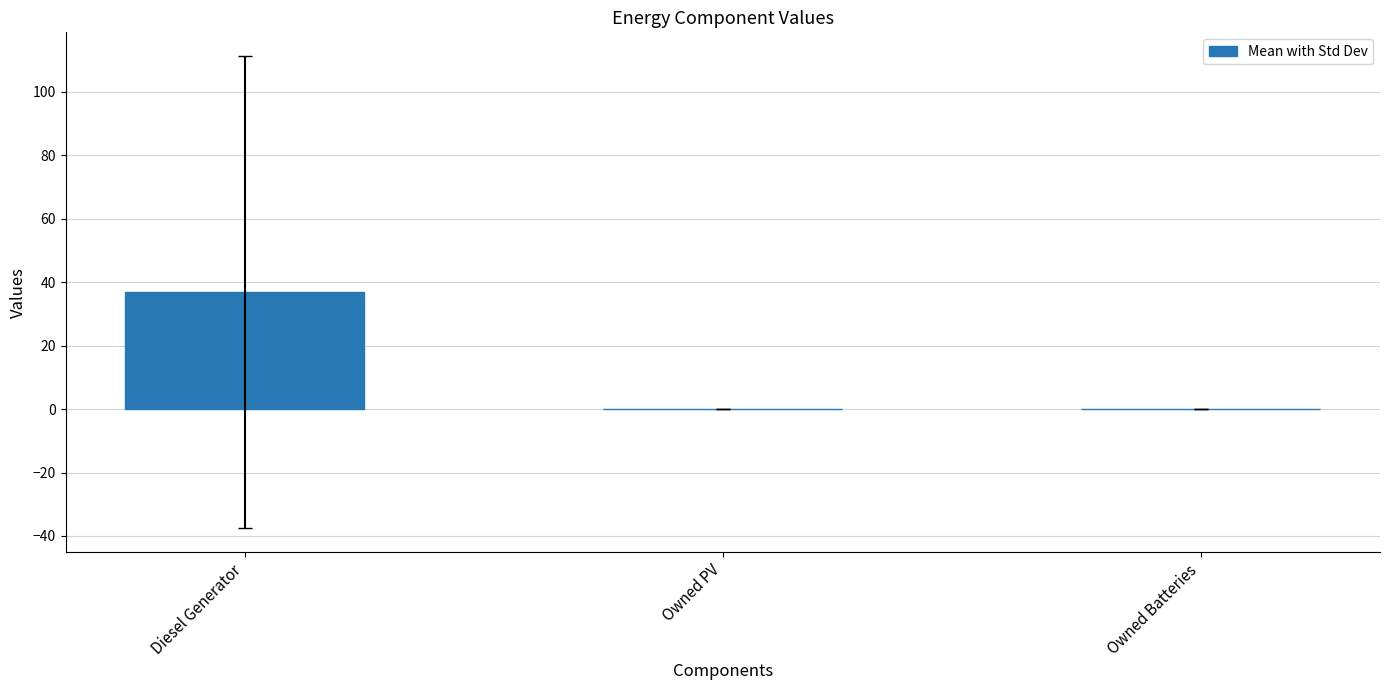

Are the bars horizontal?

No